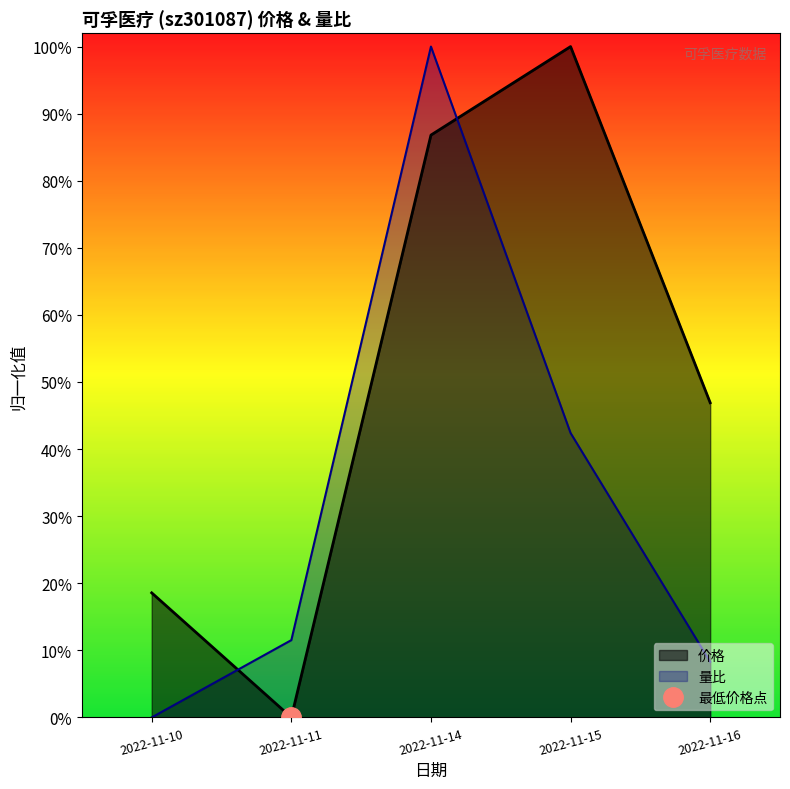

Which series changed the most between 2022-11-14 and 2022-11-16?

量比